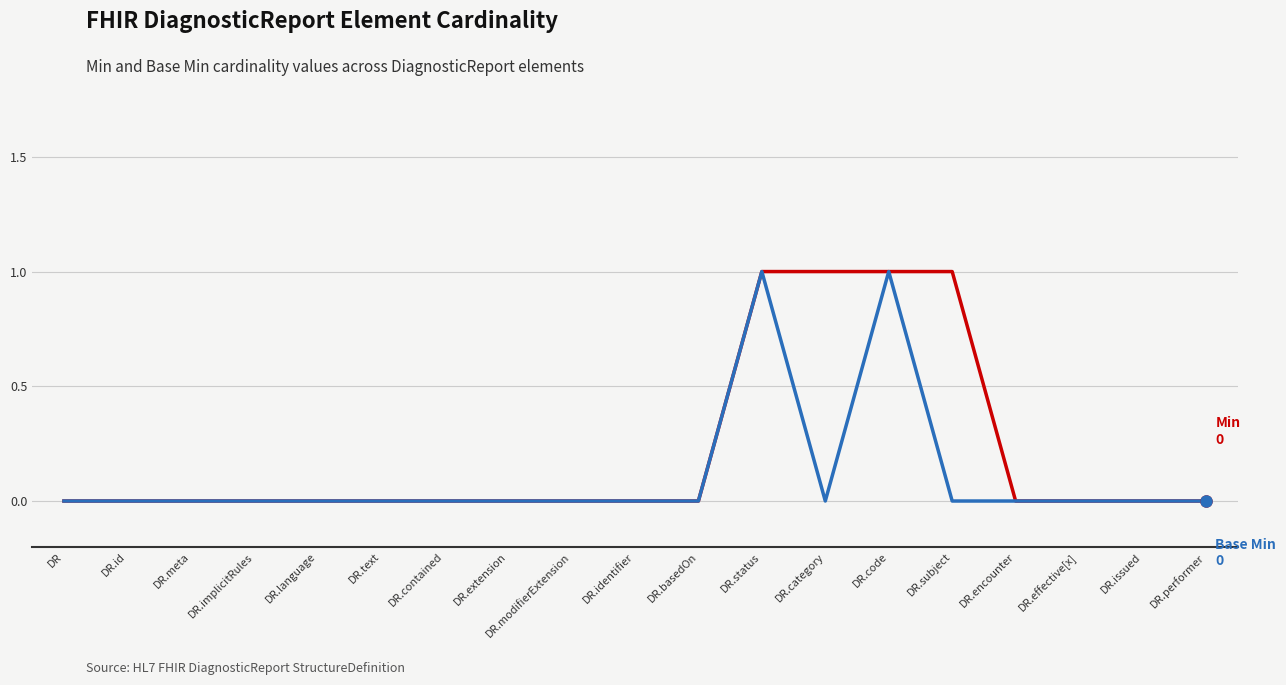

What position from the left is DR.status?

12